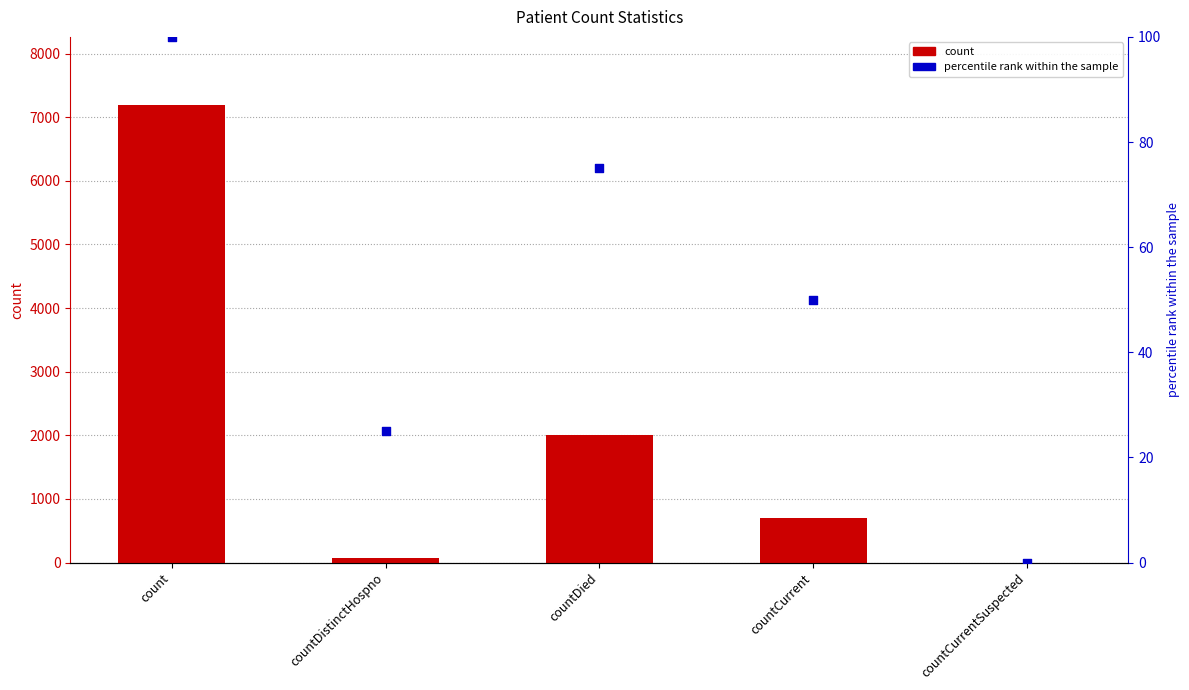

What is the total value across all series at countDistinctHospno?

103